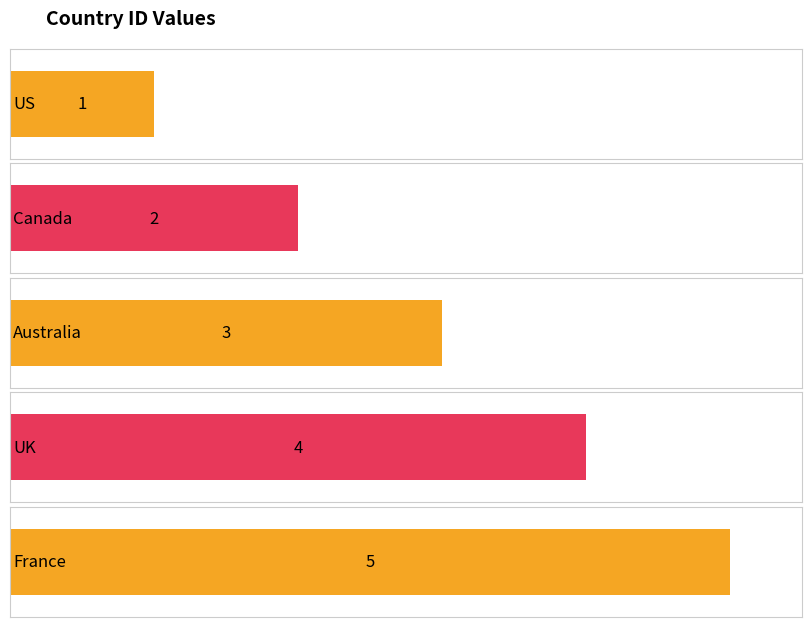

Are the bars horizontal?

Yes